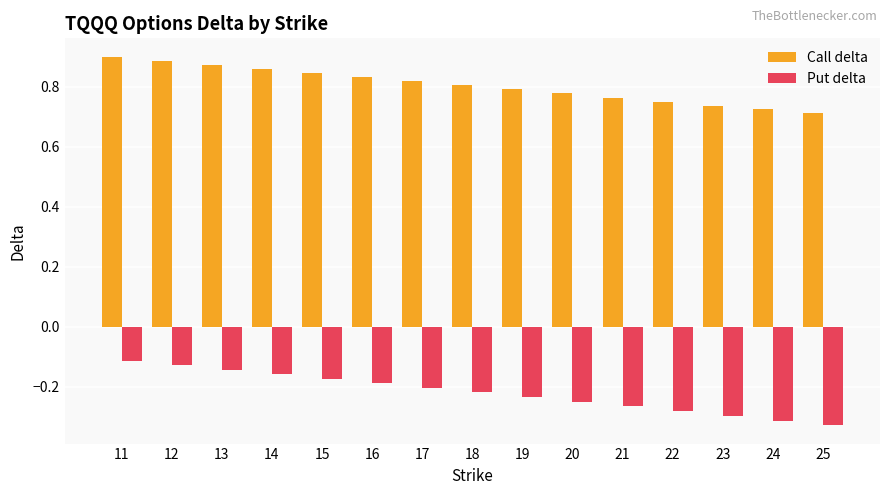

Which series has the largest range (max minus min)?

Put delta